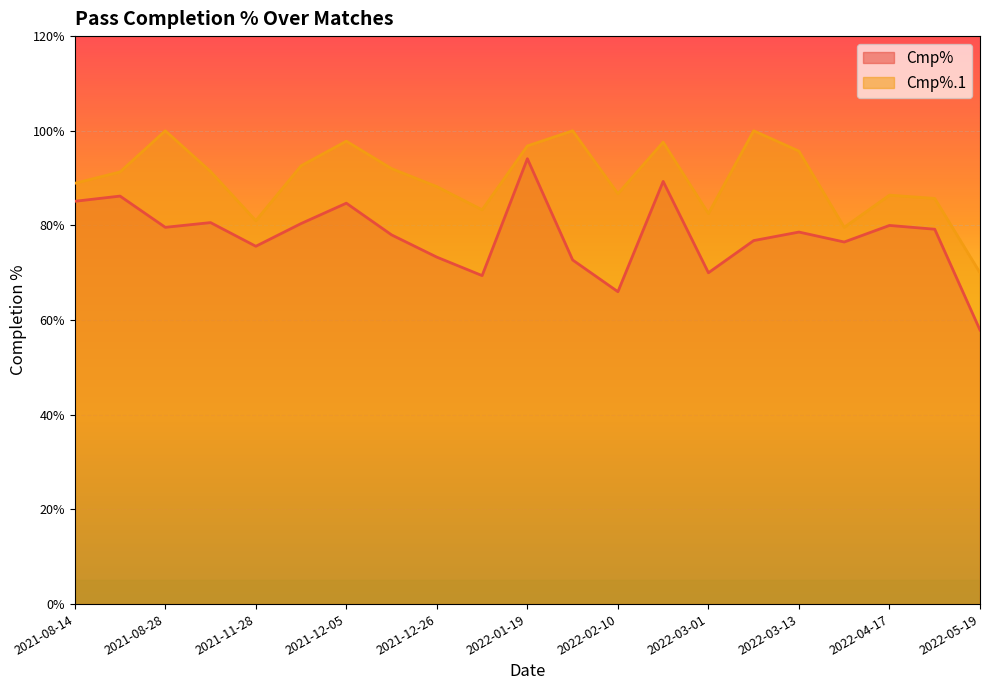

Rank the categories by Cmp% value from lowest to highest.

2022-05-19, 2022-02-10, 2021-12-28, 2022-03-01, 2022-01-23, 2021-12-26, 2021-11-28, 2022-04-10, 2022-03-05, 2021-12-12, 2022-03-13, 2022-05-01, 2021-08-28, 2022-04-17, 2021-12-01, 2021-10-30, 2021-12-05, 2021-08-14, 2021-08-23, 2022-02-20, 2022-01-19